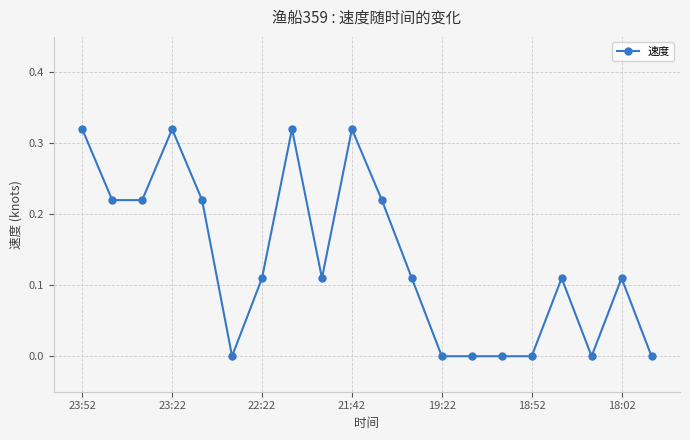

What is the sum of all values?

2.7